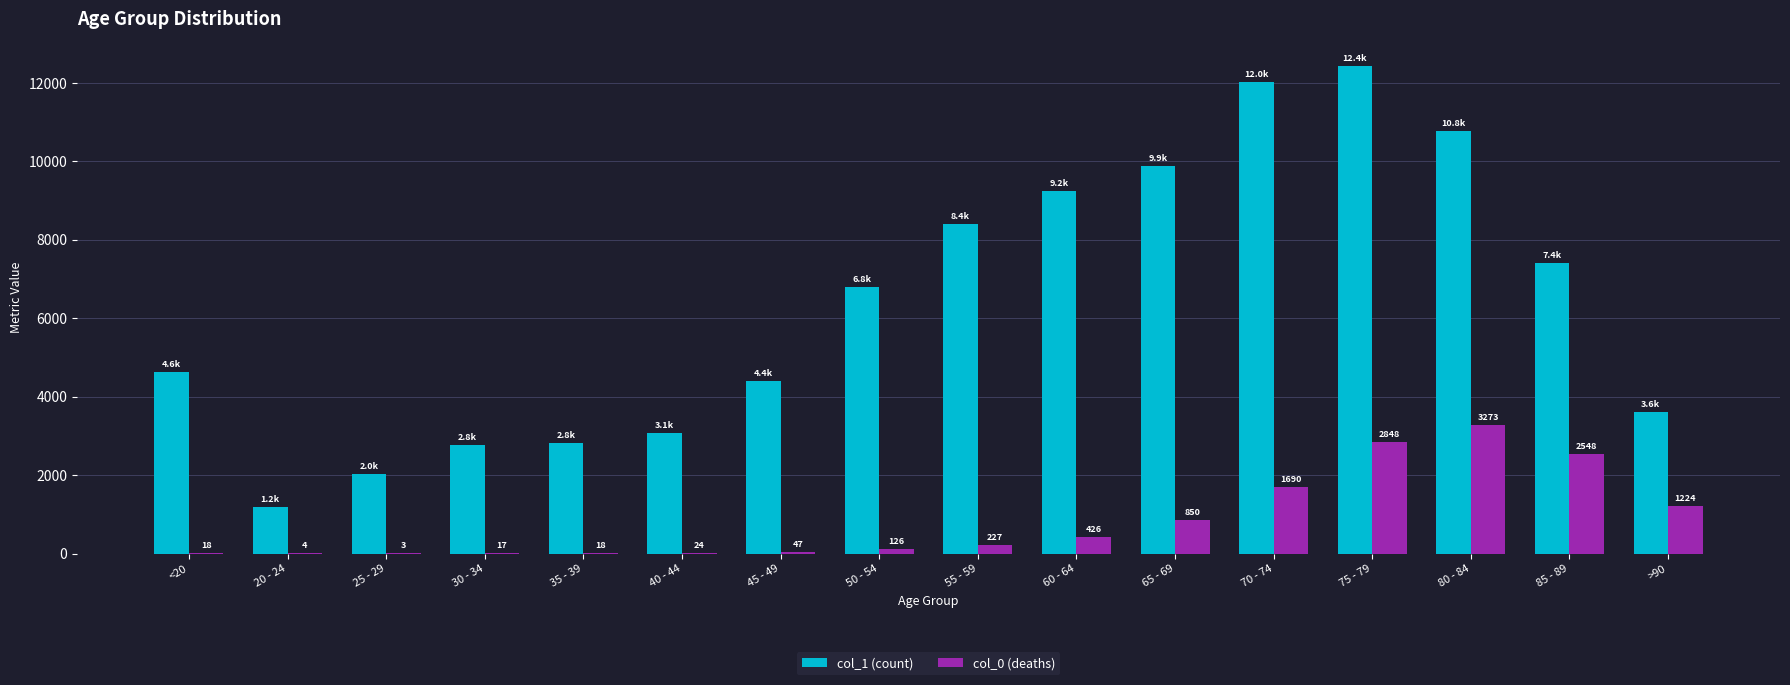

What is the total value across all series at 80 - 84?

14037